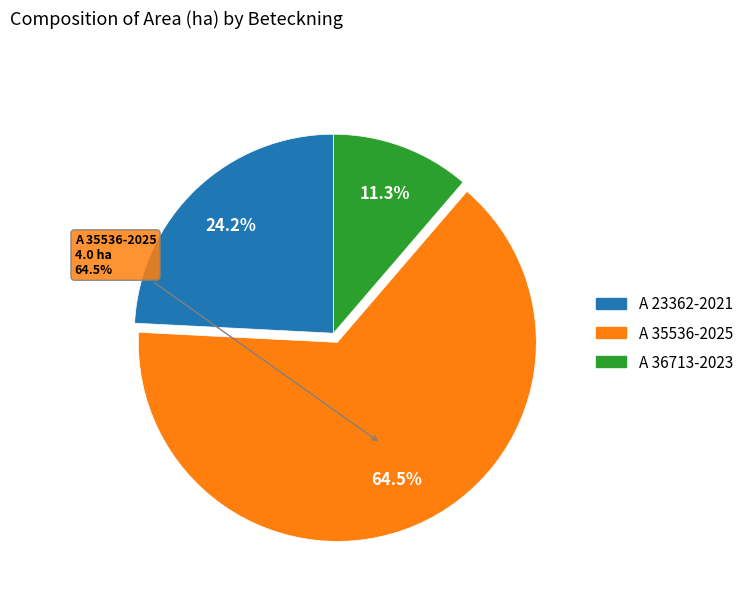

What is the largest slice in the pie chart?

A 35536-2025